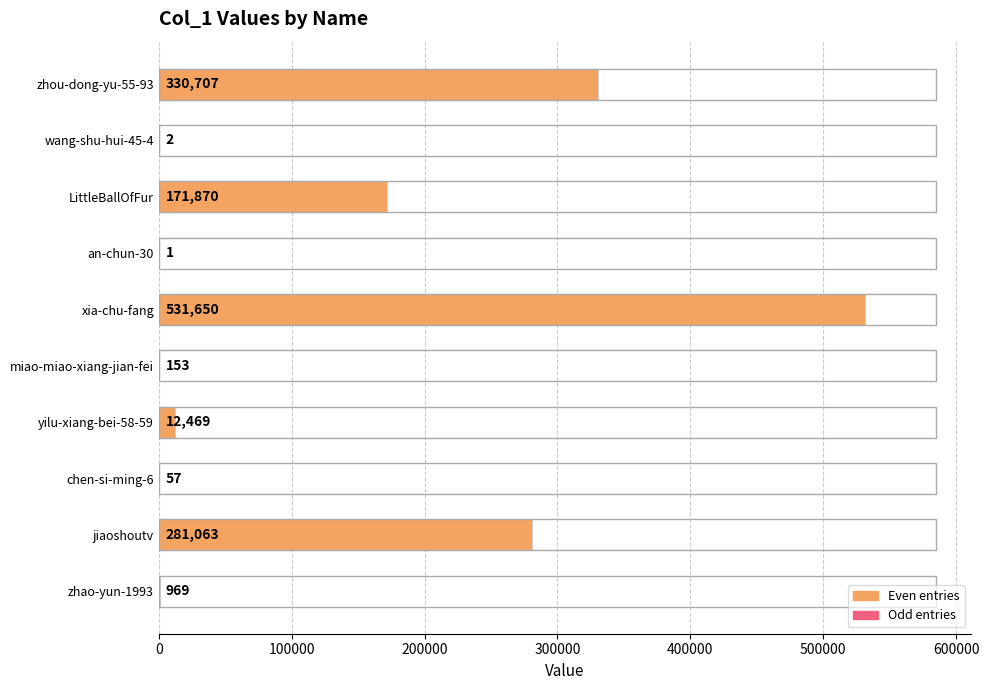

What is the sum of all values?

1328941